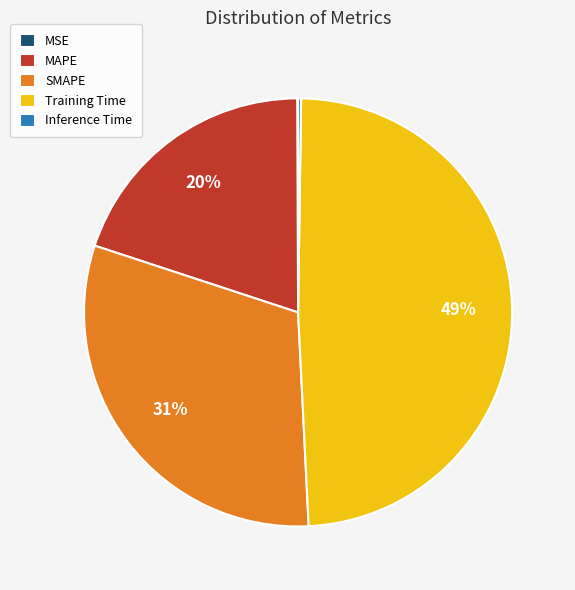

To the nearest percent, what is the difference between the largest and smallest slice percentages?

49%